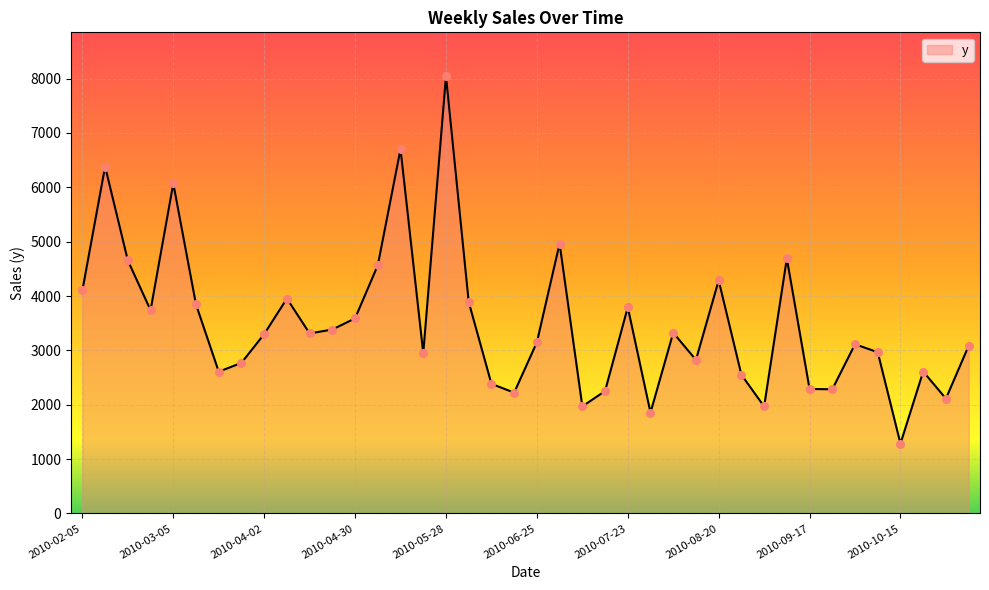

What is the difference between the maximum and minimum values?

6761.6